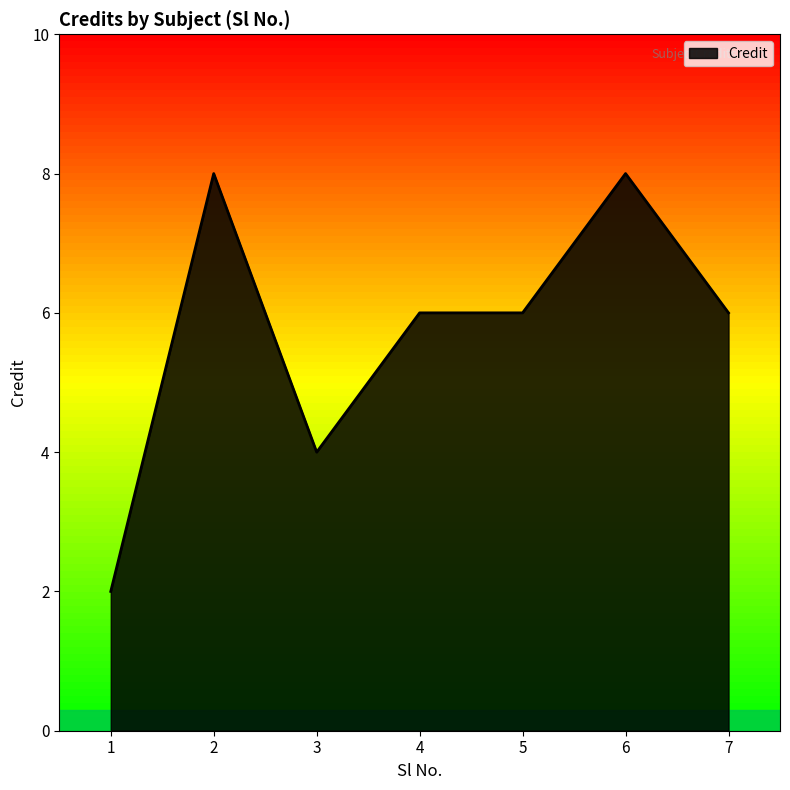

Reading left to right, transcribe all the data shown in this chart.

2	8	4	6	6	8	6